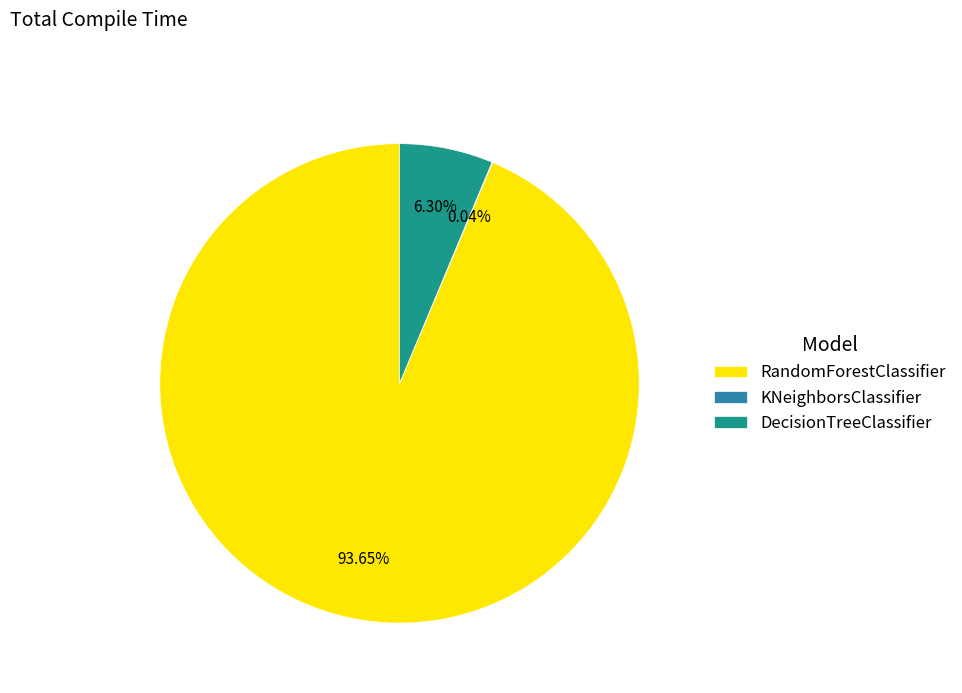

Between DecisionTreeClassifier and RandomForestClassifier, which is larger?

RandomForestClassifier